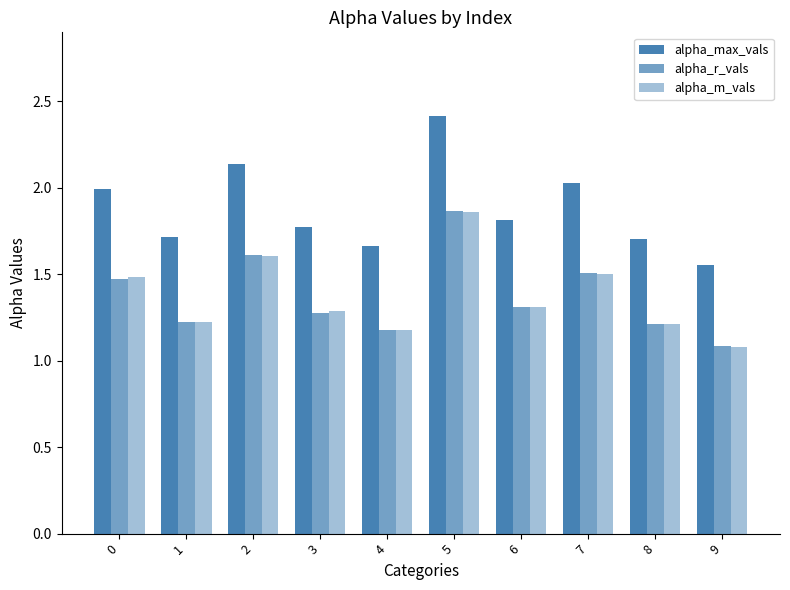

How many groups of bars are there?

10